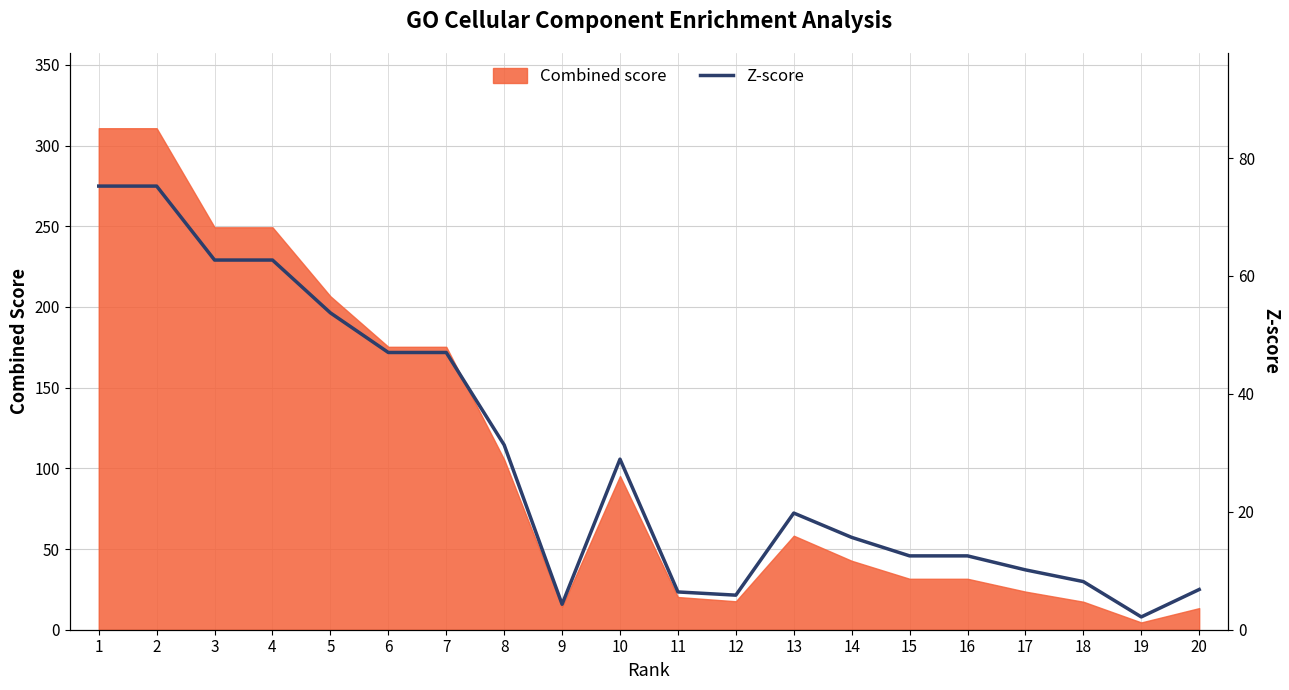

Which category has the lowest value in the Combined score series?

19